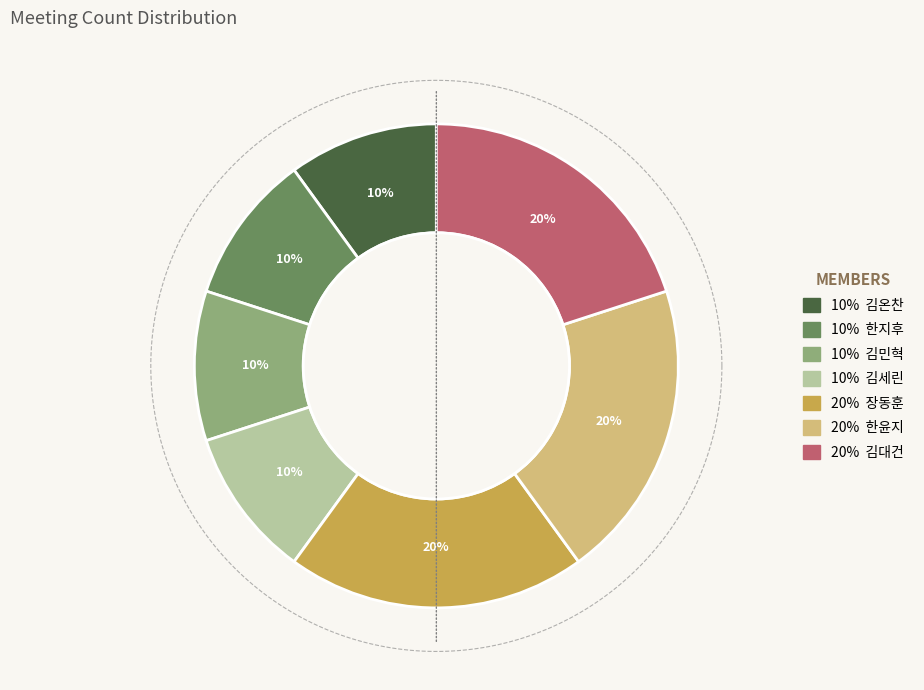

How many segments does this pie chart have?

7